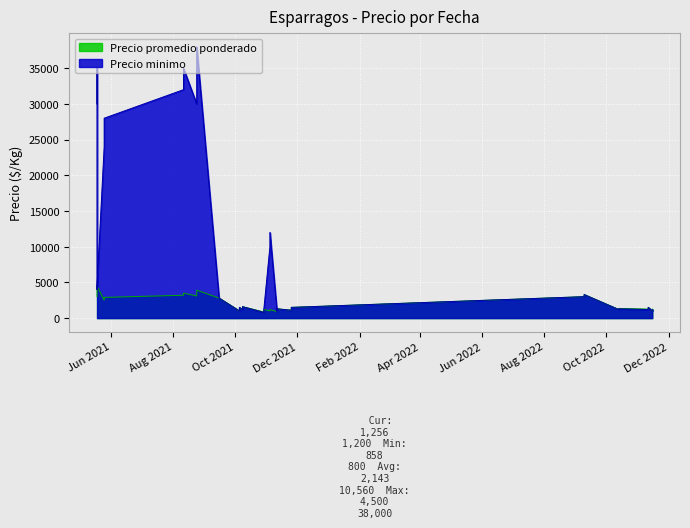

What are all the series names shown in the legend?

Precio promedio ponderado, Precio minimo